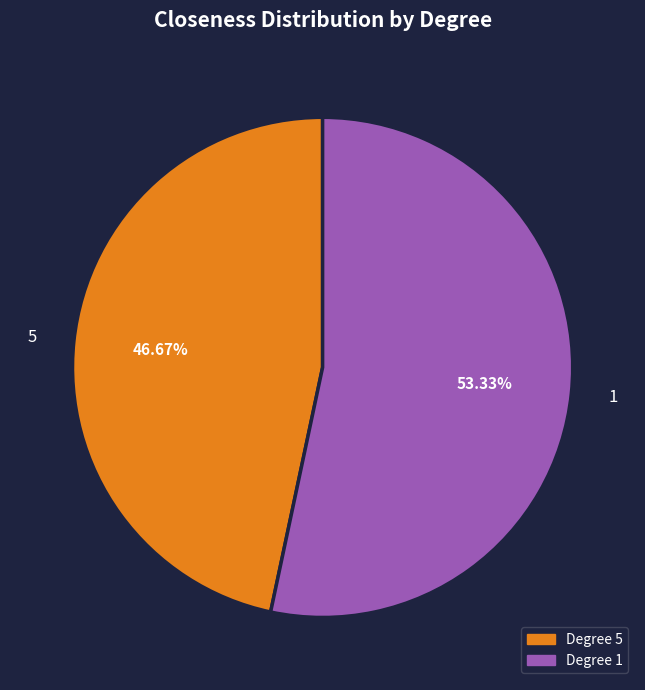

What is the largest slice in the pie chart?

1